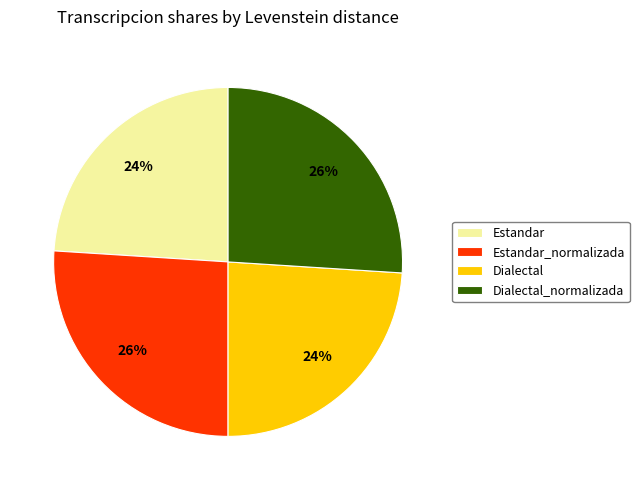

Between Estandar and Dialectal_normalizada, which is larger?

Dialectal_normalizada